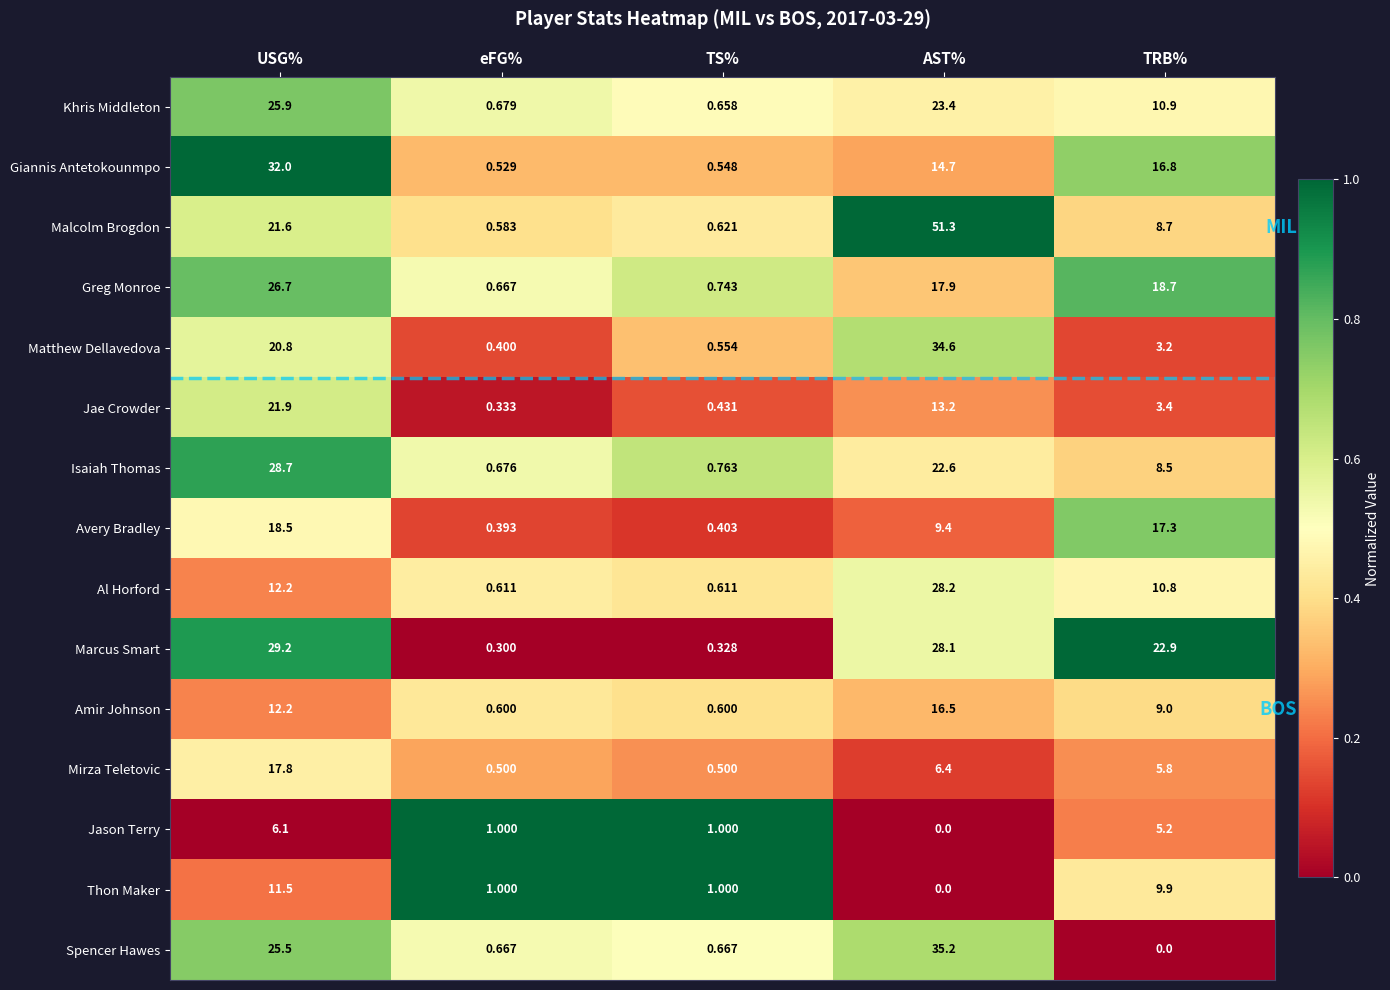

Which series changed the most between TS% and AST%?

Malcolm Brogdon